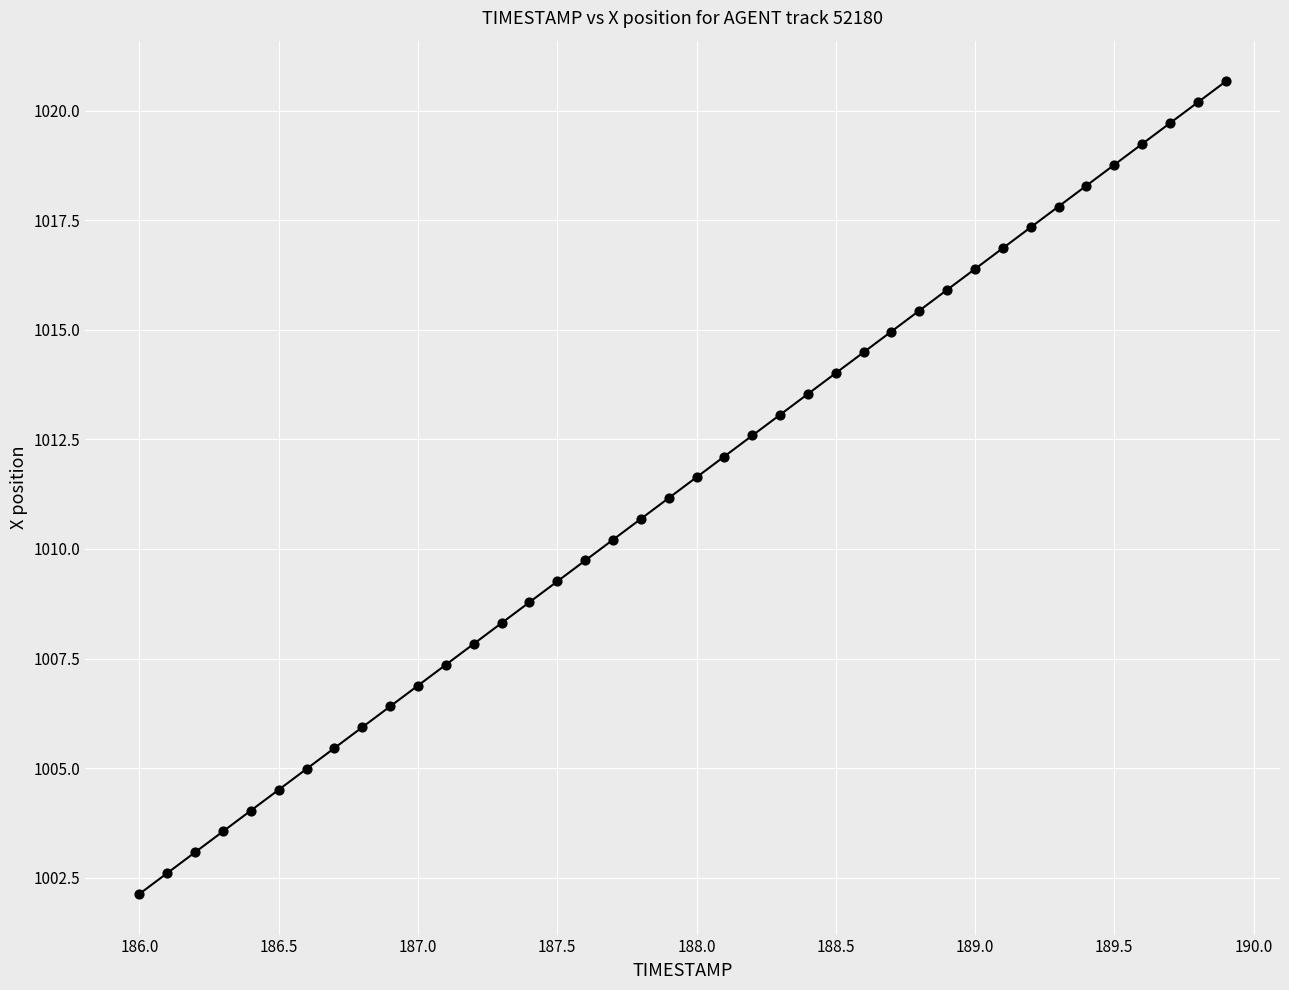

What is the range of X values (max minus min)?

3.9